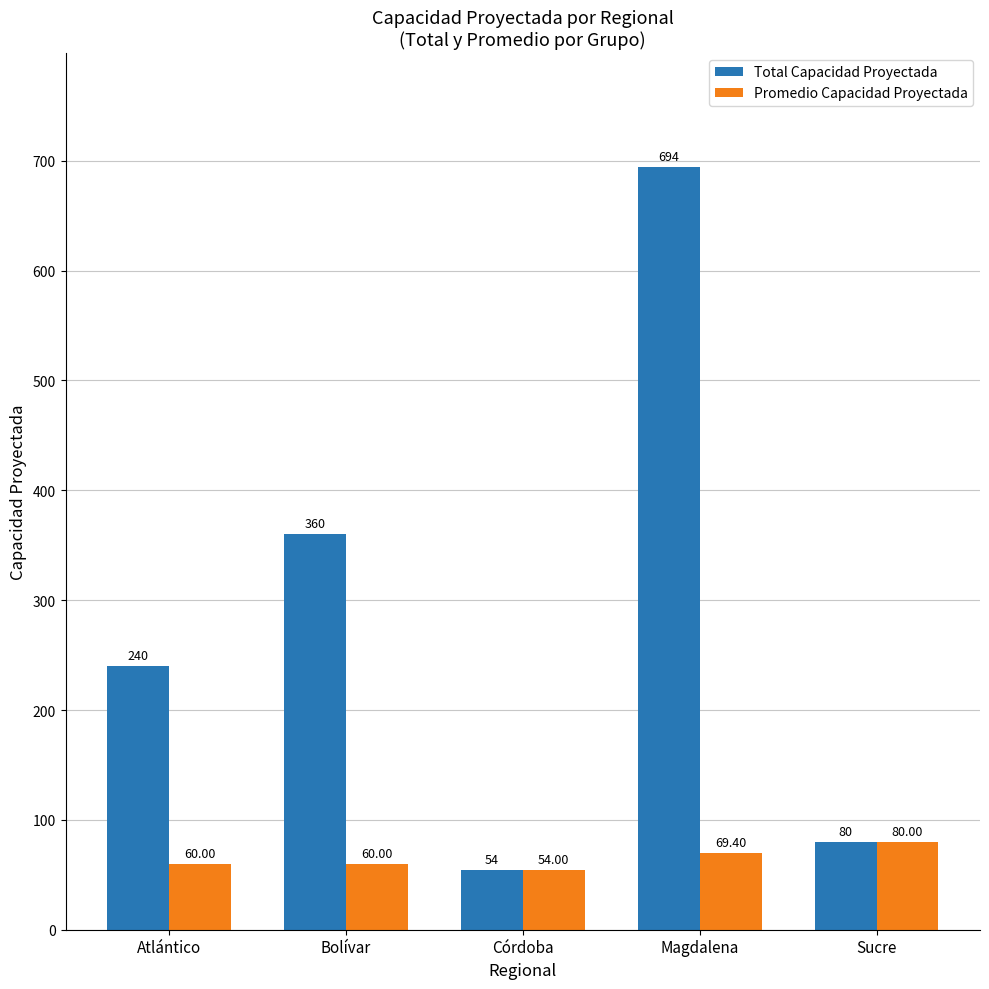

What is the label of the 1st bar from the right?

Sucre